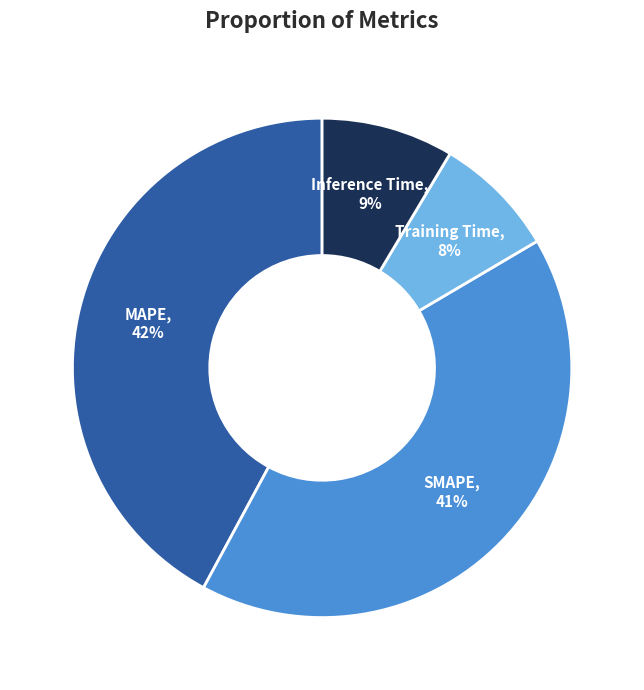

To the nearest percent, what is the difference between the largest and smallest slice percentages?

42%